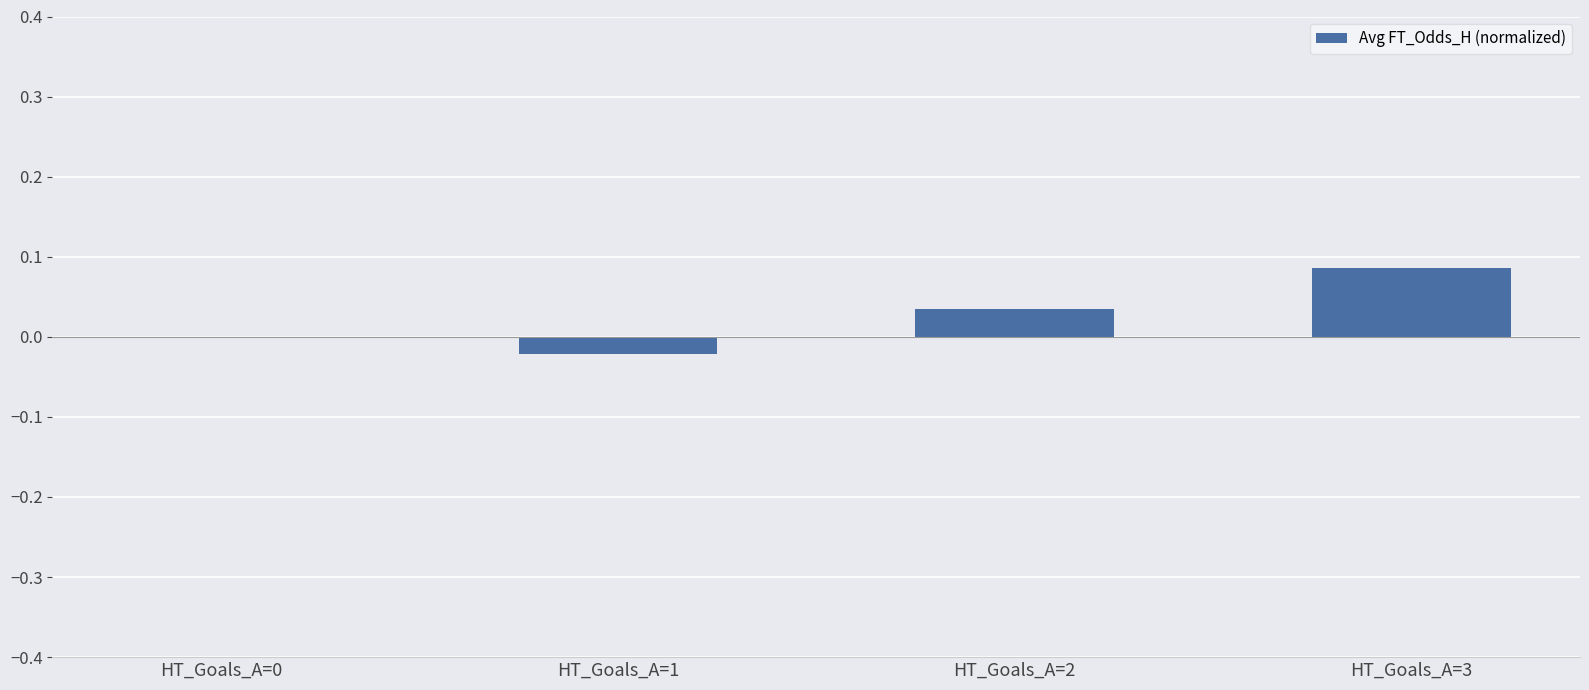

True or false: the data shows 0.0 at HT_Goals_A=0.

True